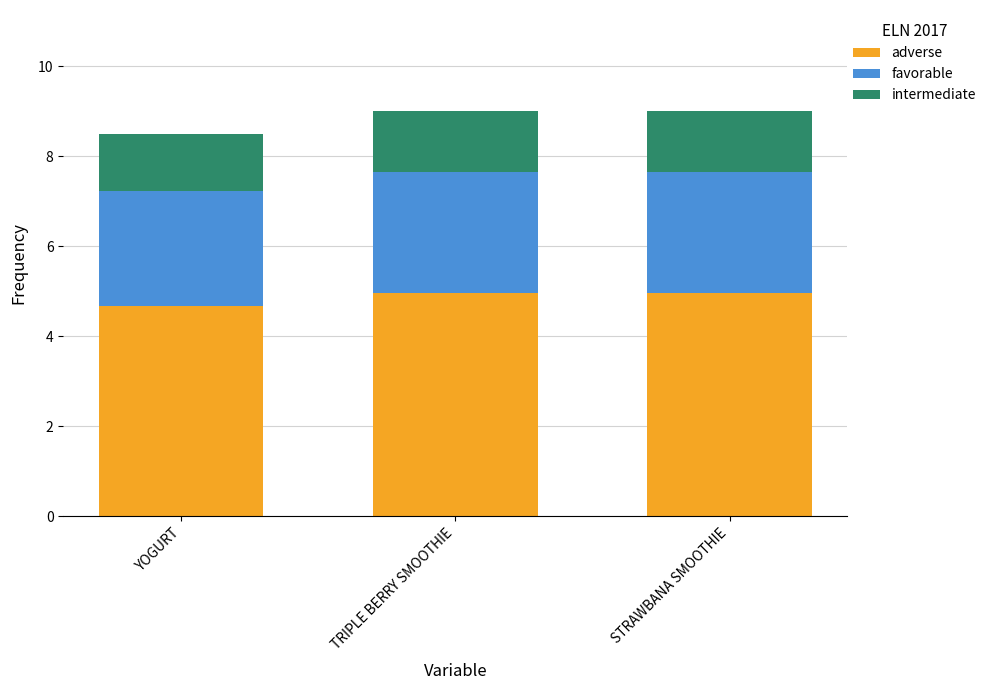

What is the sum of all adverse values?

14.6